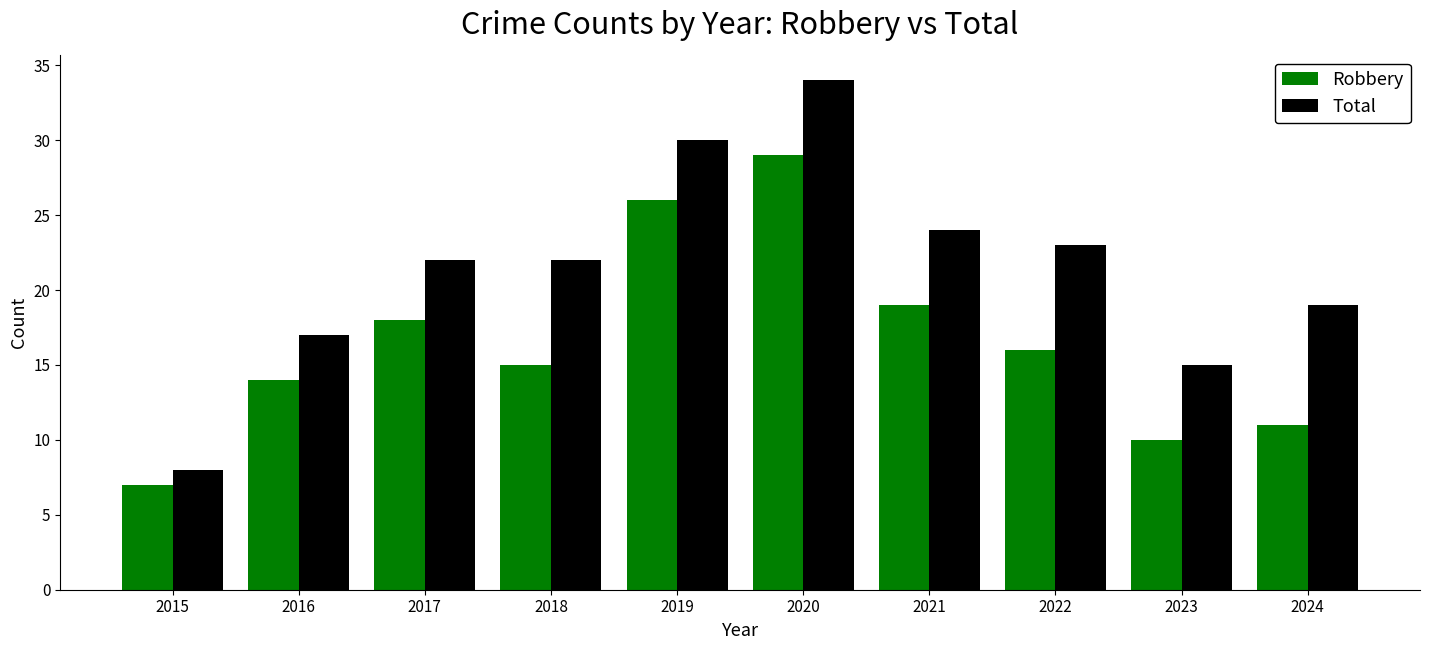

What value does the Robbery series have at 2024, to the nearest 10?

10